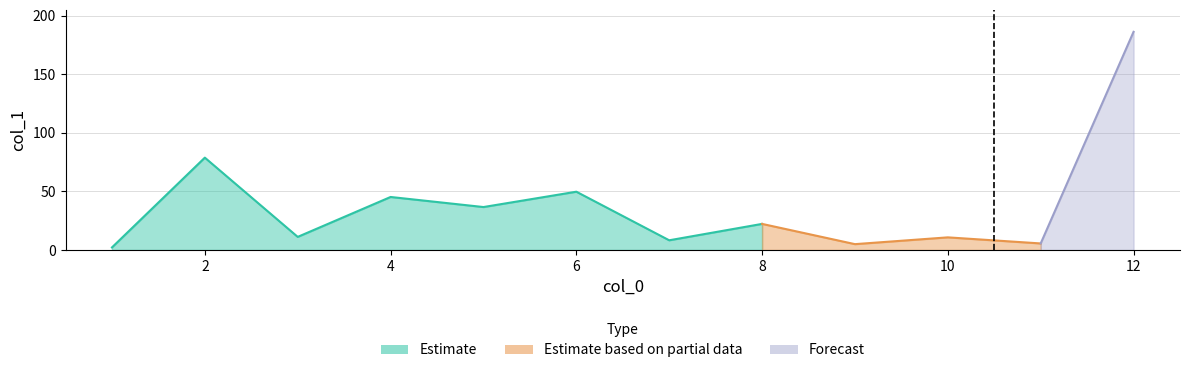

Rank the categories by value from highest to lowest.

12, 2, 6, 4, 5, 8, 3, 10, 7, 11, 9, 1